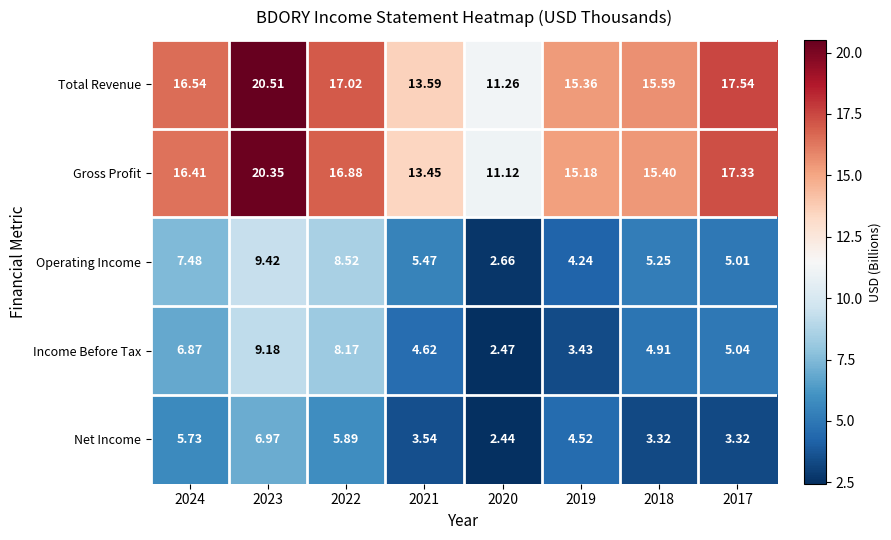

Between 2019 and 2017, which series saw the biggest shift?

Total Revenue